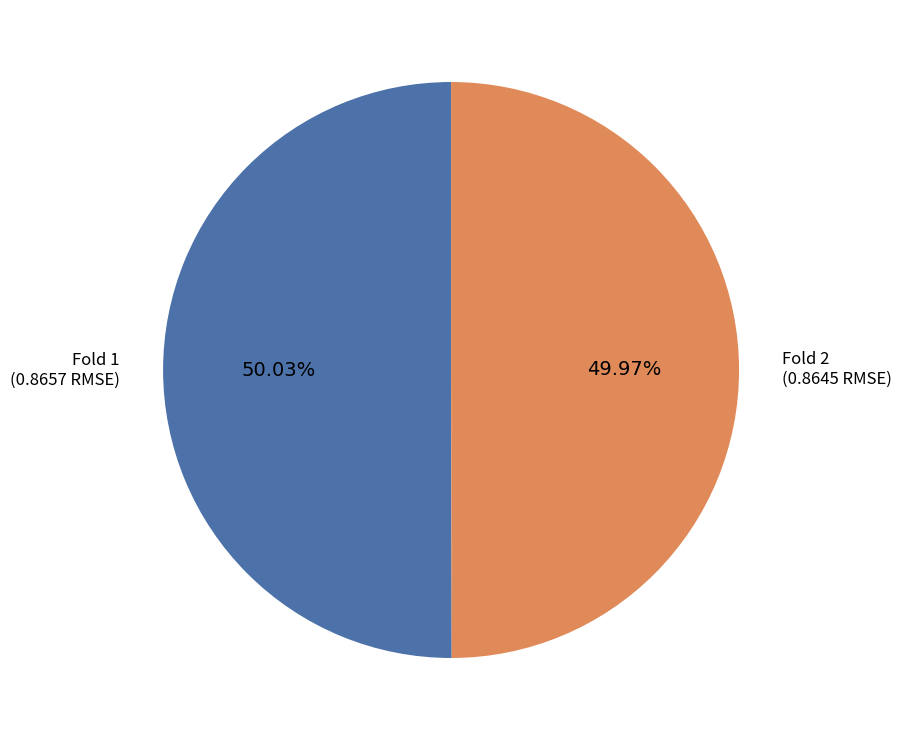

How many slices are in this pie chart?

2